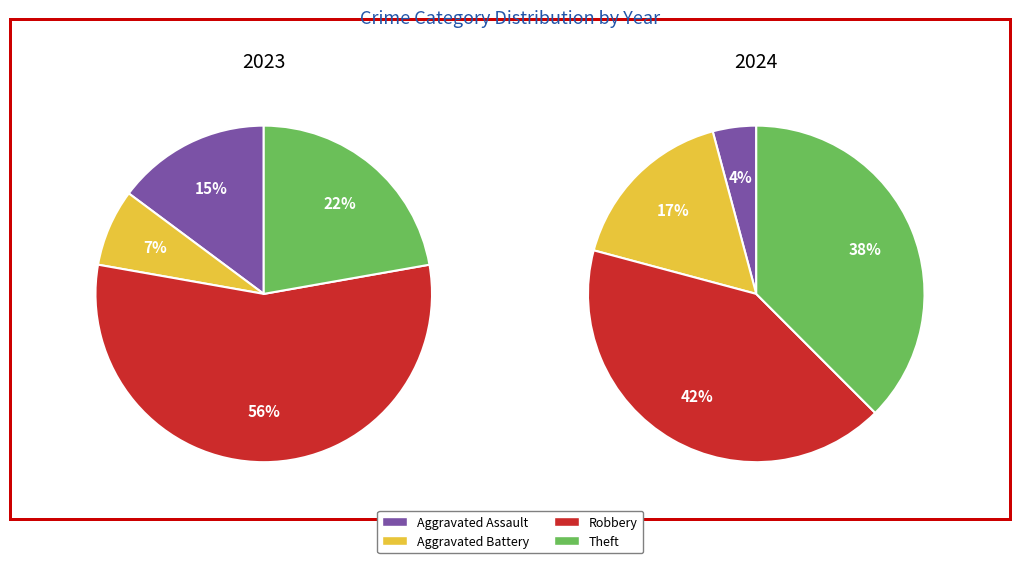

Is 3 the majority of the pie?

Yes